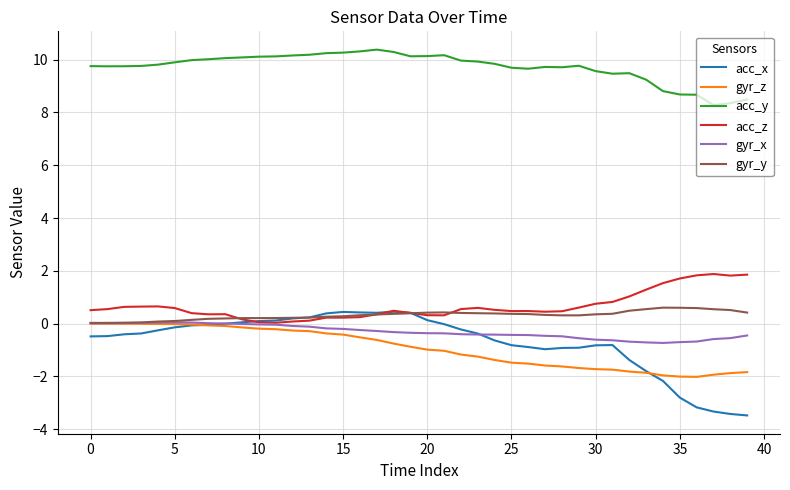

What is the smallest value displayed?

-3.5